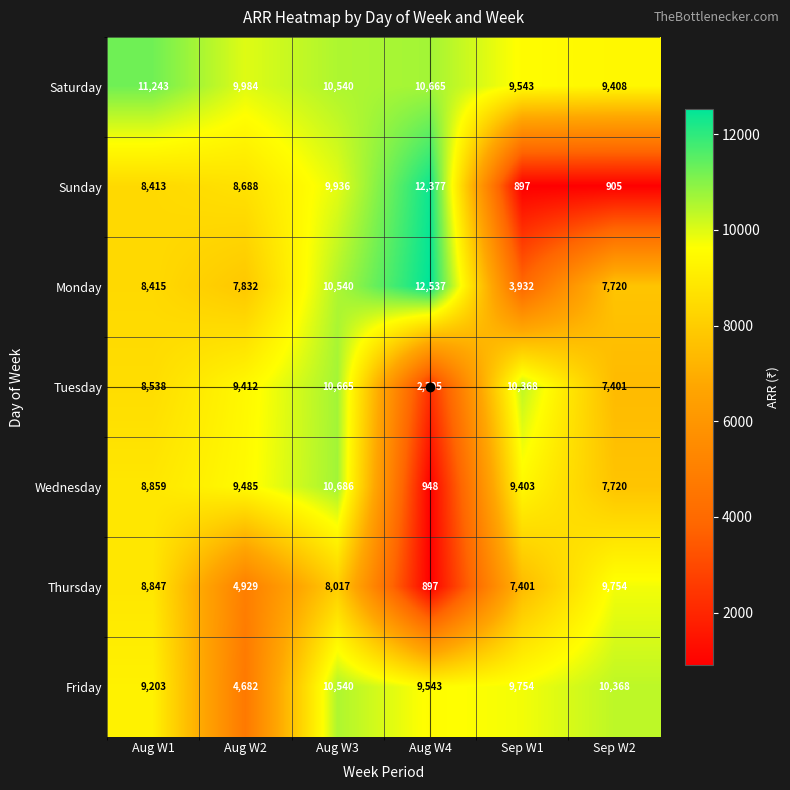

Rank the series at Aug W4 from lowest to highest value.

Thursday, Wednesday, Tuesday, Friday, Saturday, Sunday, Monday